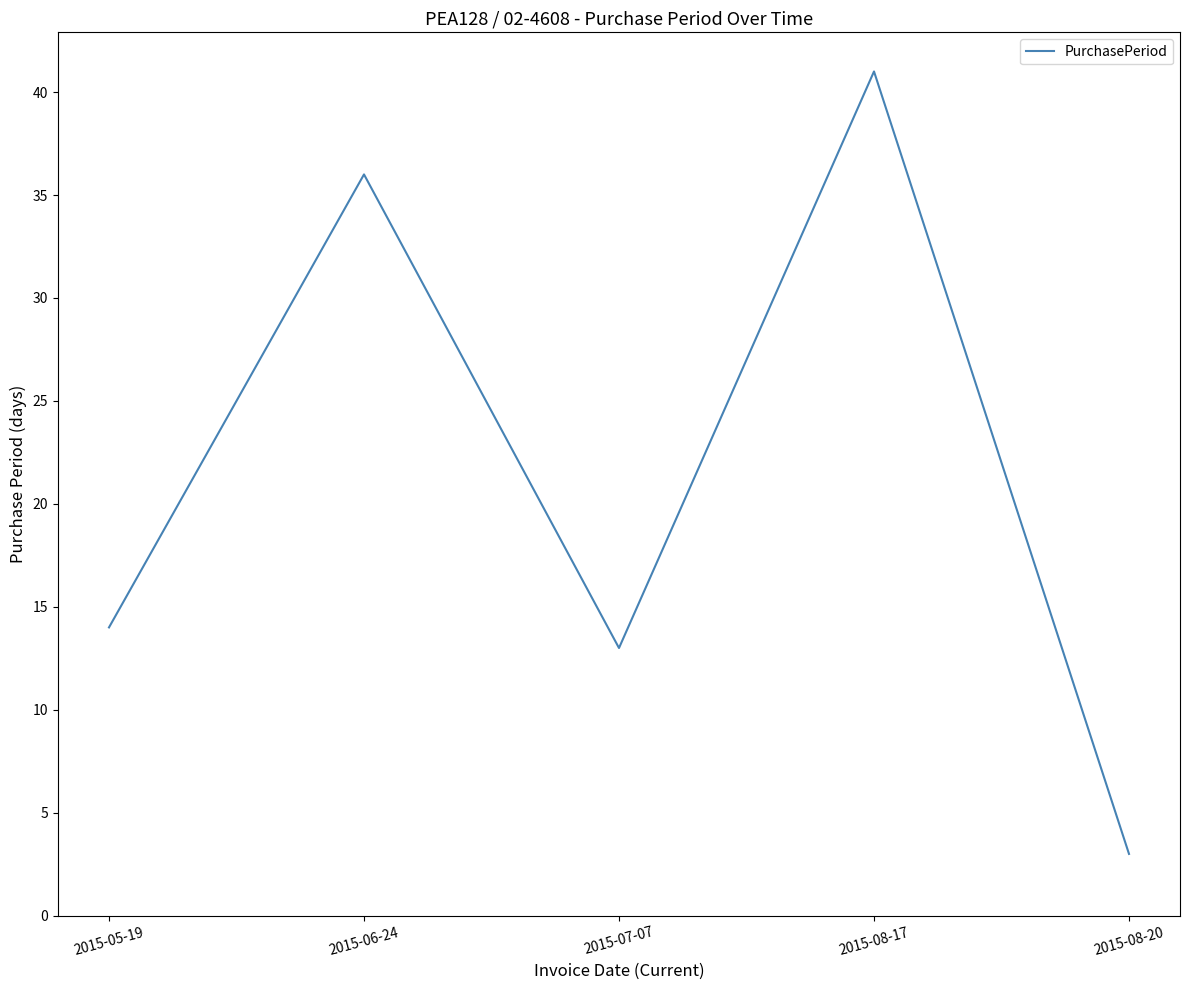

Rank the categories by value from lowest to highest.

2015-08-20, 2015-07-07, 2015-05-19, 2015-06-24, 2015-08-17